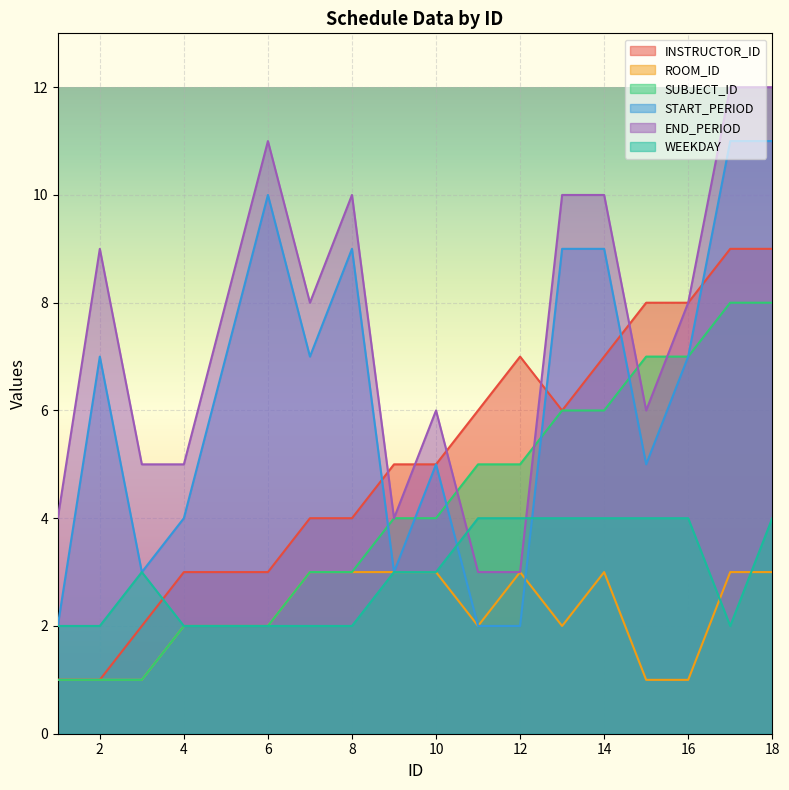

True or false: INSTRUCTOR_ID has more than 0 points higher than both neighbors.

True